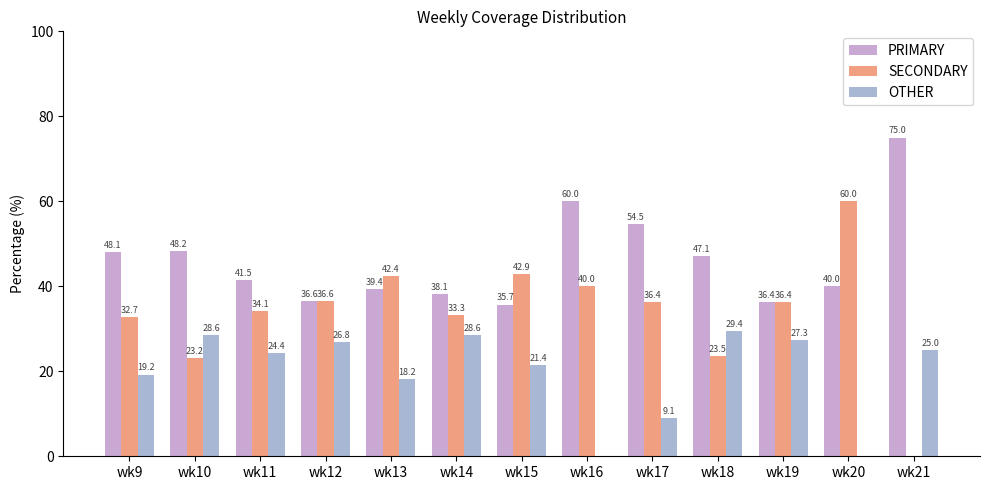

Reading right to left, list all the values displayed in this chart.

PRIMARY: wk21=75.0	wk20=40.0	wk19=36.4	wk18=47.1	wk17=54.5	wk16=60.0	wk15=35.7	wk14=38.1	wk13=39.4	wk12=36.6	wk11=41.5	wk10=48.2	wk9=48.1
SECONDARY: wk21=0.0	wk20=60.0	wk19=36.4	wk18=23.5	wk17=36.4	wk16=40.0	wk15=42.9	wk14=33.3	wk13=42.4	wk12=36.6	wk11=34.1	wk10=23.2	wk9=32.7
OTHER: wk21=25.0	wk20=0.0	wk19=27.3	wk18=29.4	wk17=9.1	wk16=0.0	wk15=21.4	wk14=28.6	wk13=18.2	wk12=26.8	wk11=24.4	wk10=28.6	wk9=19.2